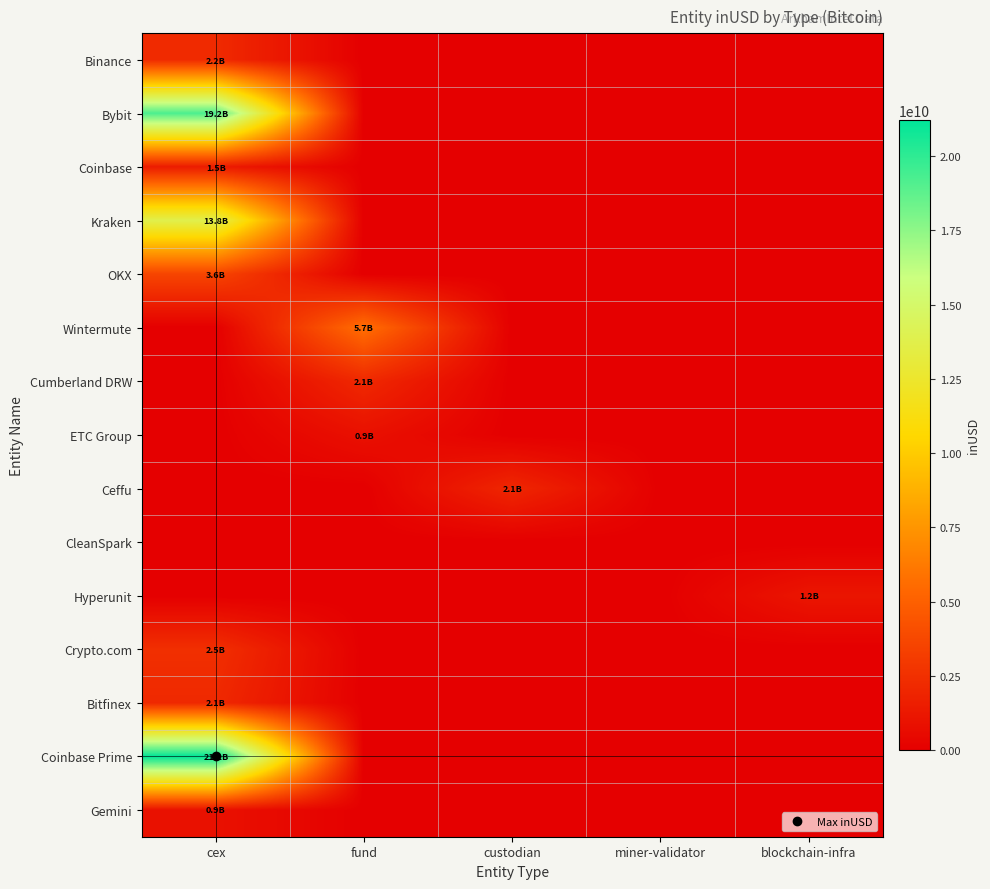

What is the total value across all series at fund?

8733988666